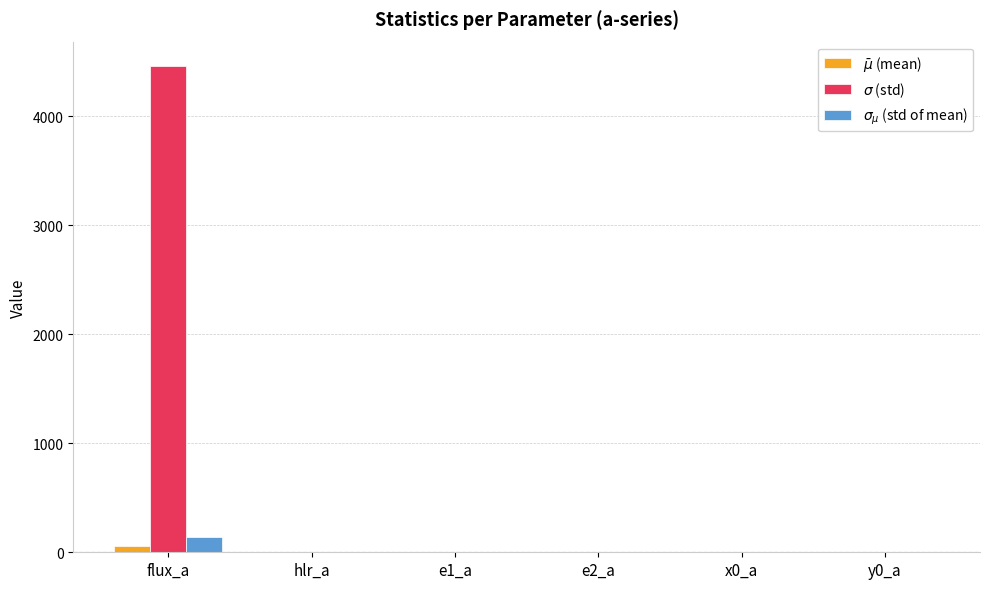

What is the greatest value displayed?

4461.8